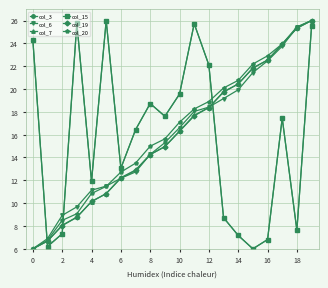

Is this an area chart (filled region under the line)?

No